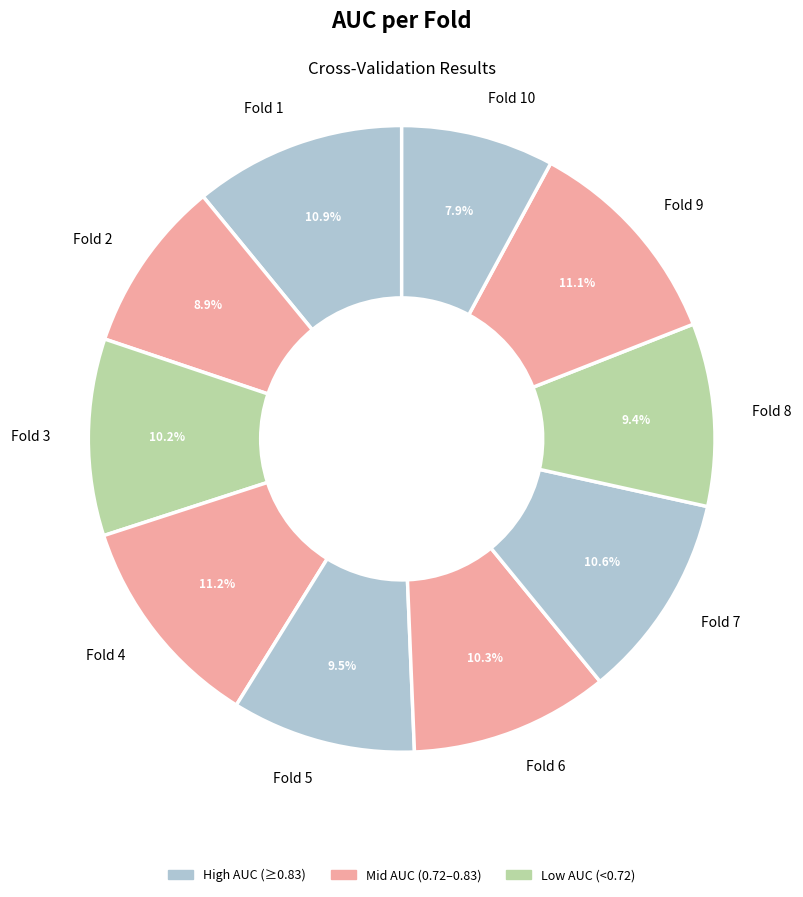

Is there a majority slice in this chart?

No